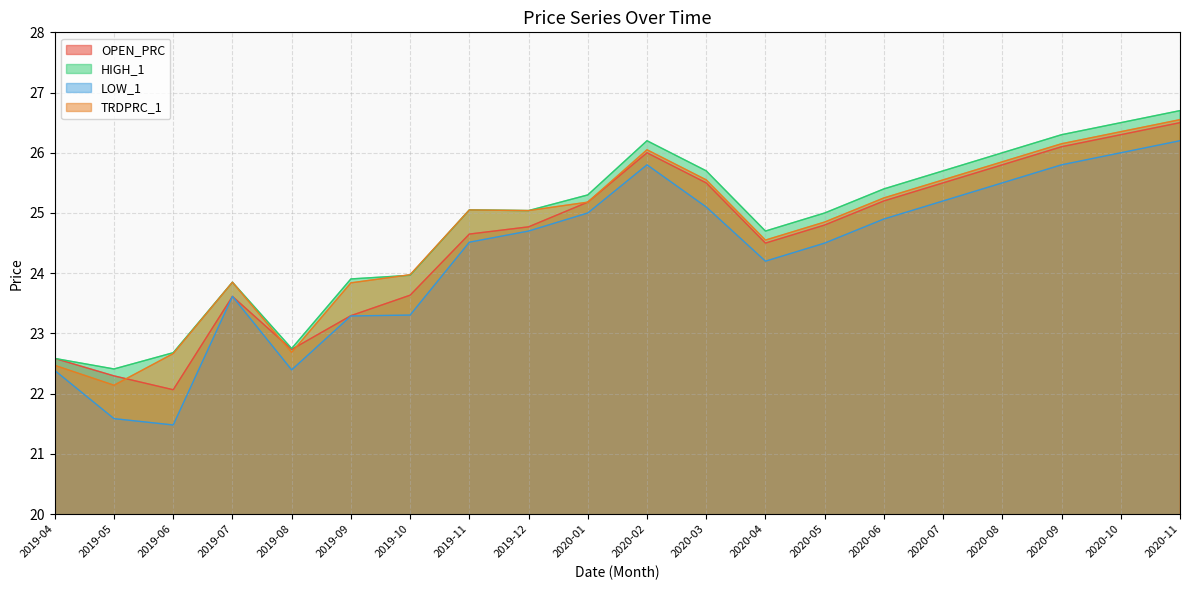

Read the LOW_1 value at 2019-04.

22.4